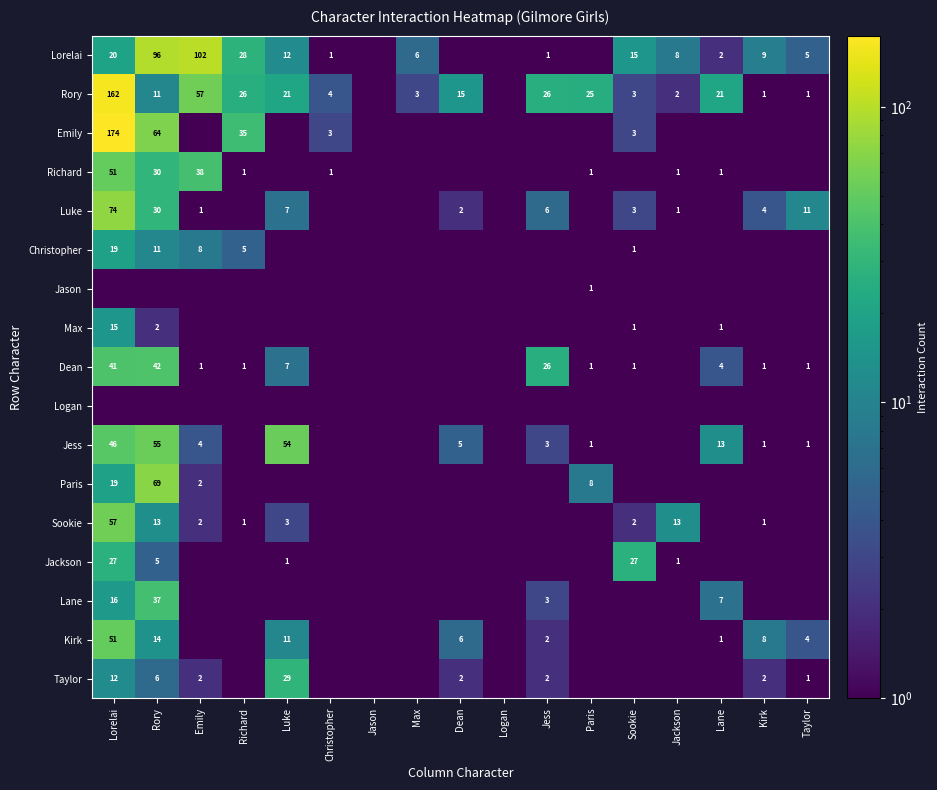

True or false: Kirk has a value of 19.8 at Luke.

False